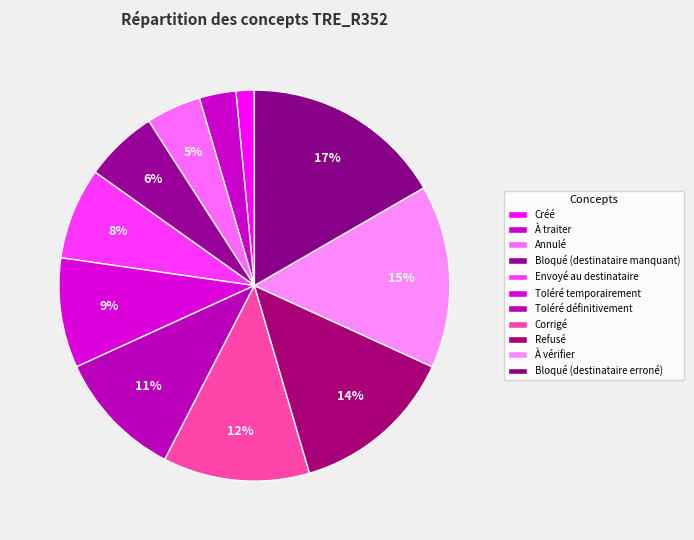

What portion of the pie excludes Toléré définitivement?

89.4%